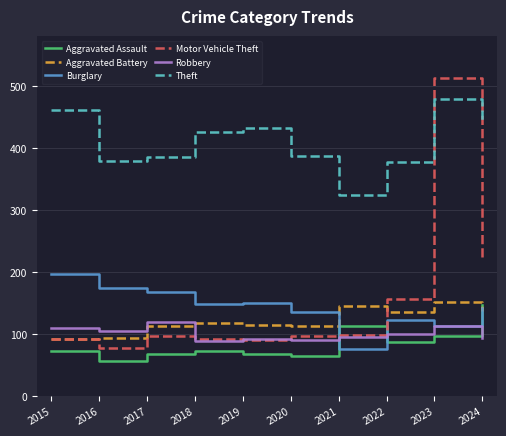

Count the number of categories in the chart.

10